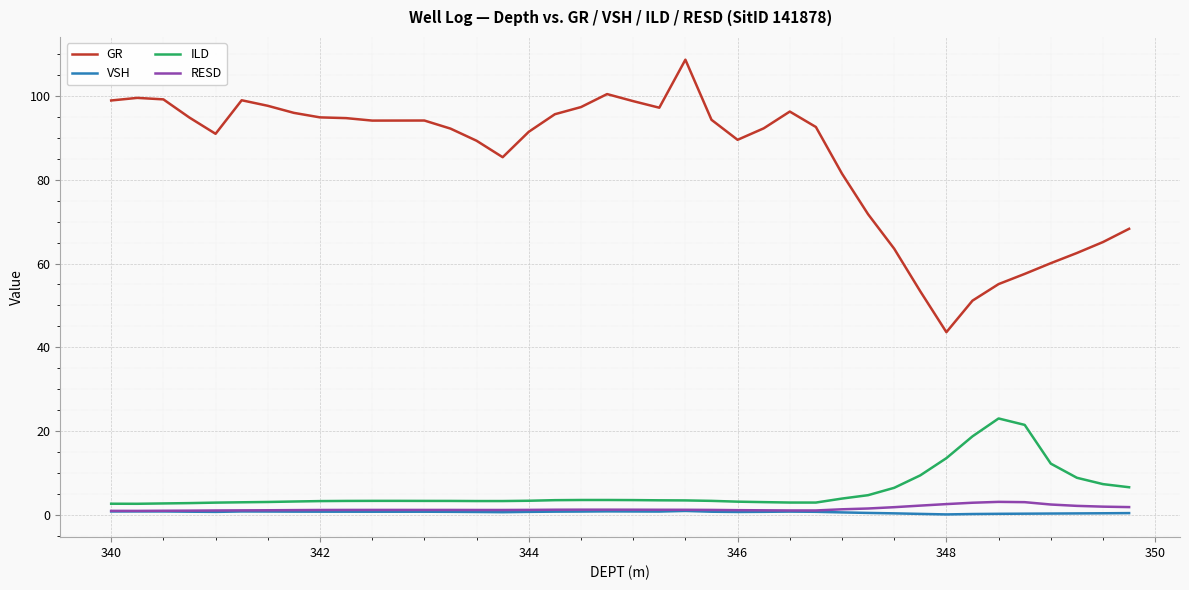

Which series has the largest range (max minus min)?

GR